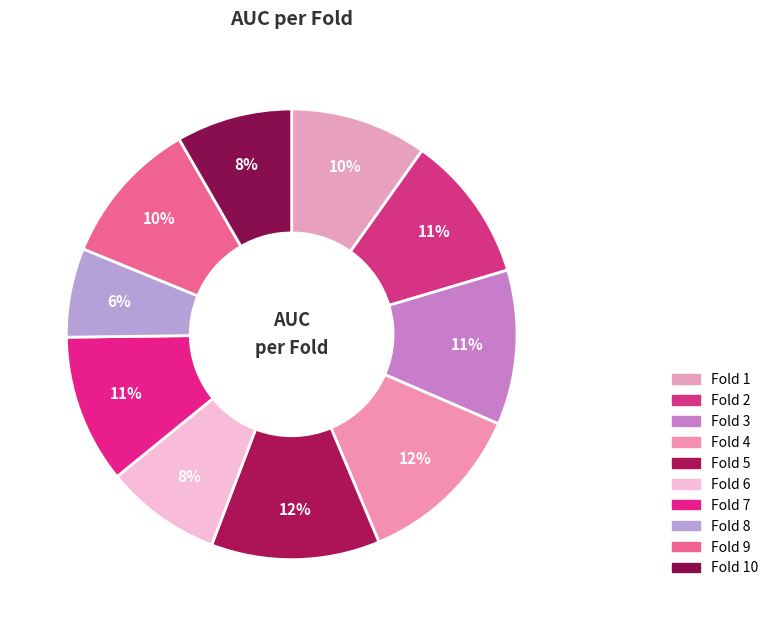

How many slices are in this pie chart?

10